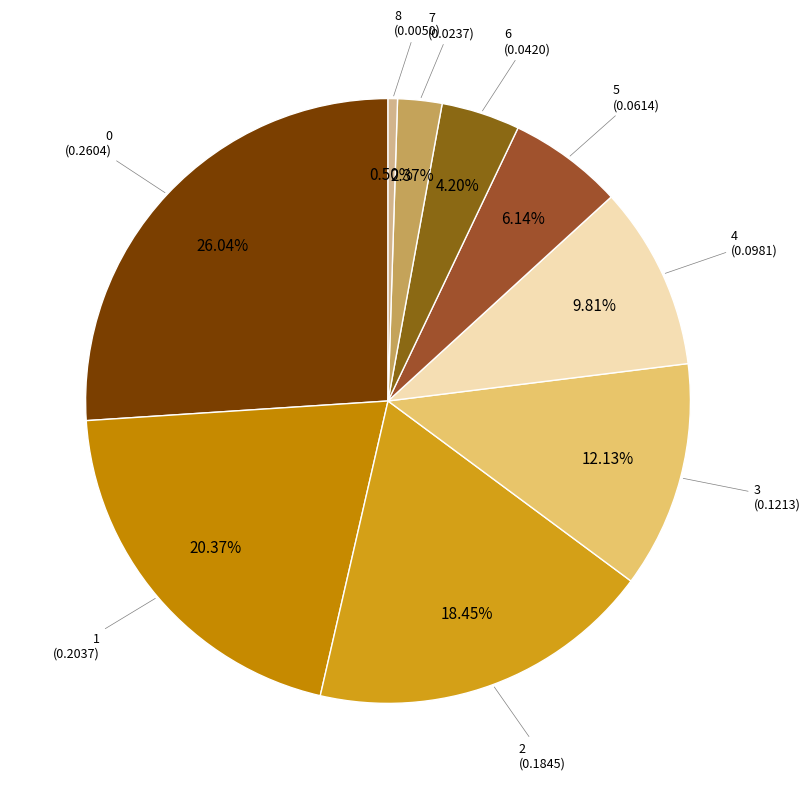

Rank the categories by value from lowest to highest.

8, 7, 6, 5, 4, 3, 2, 1, 0